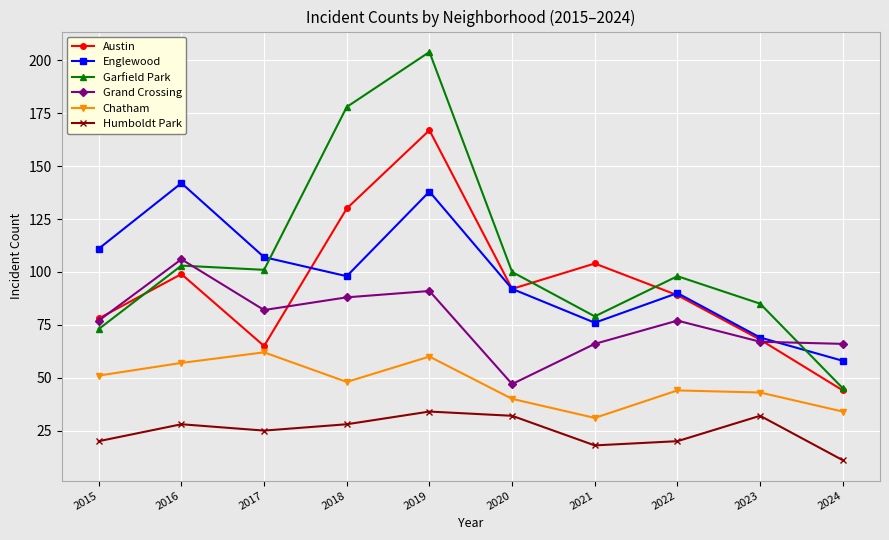

Is this an area chart (filled region under the line)?

No